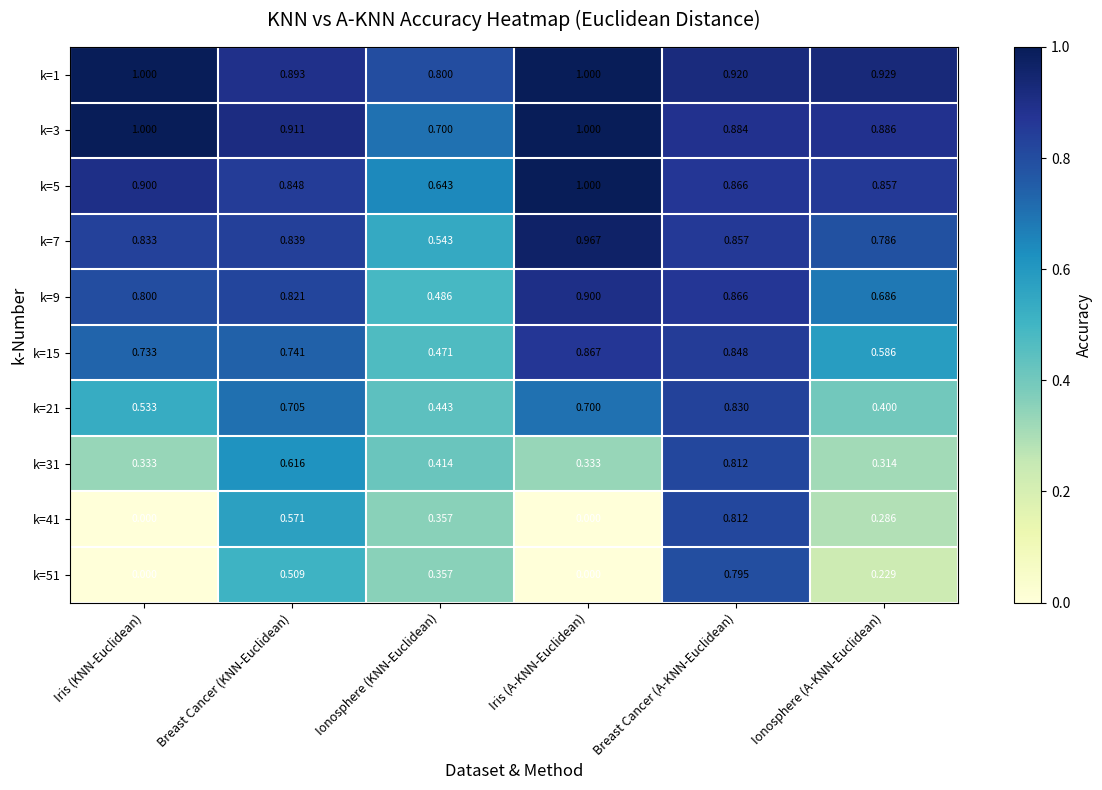

At which label does k=7 reach its peak?

Iris (A-KNN-Euclidean)